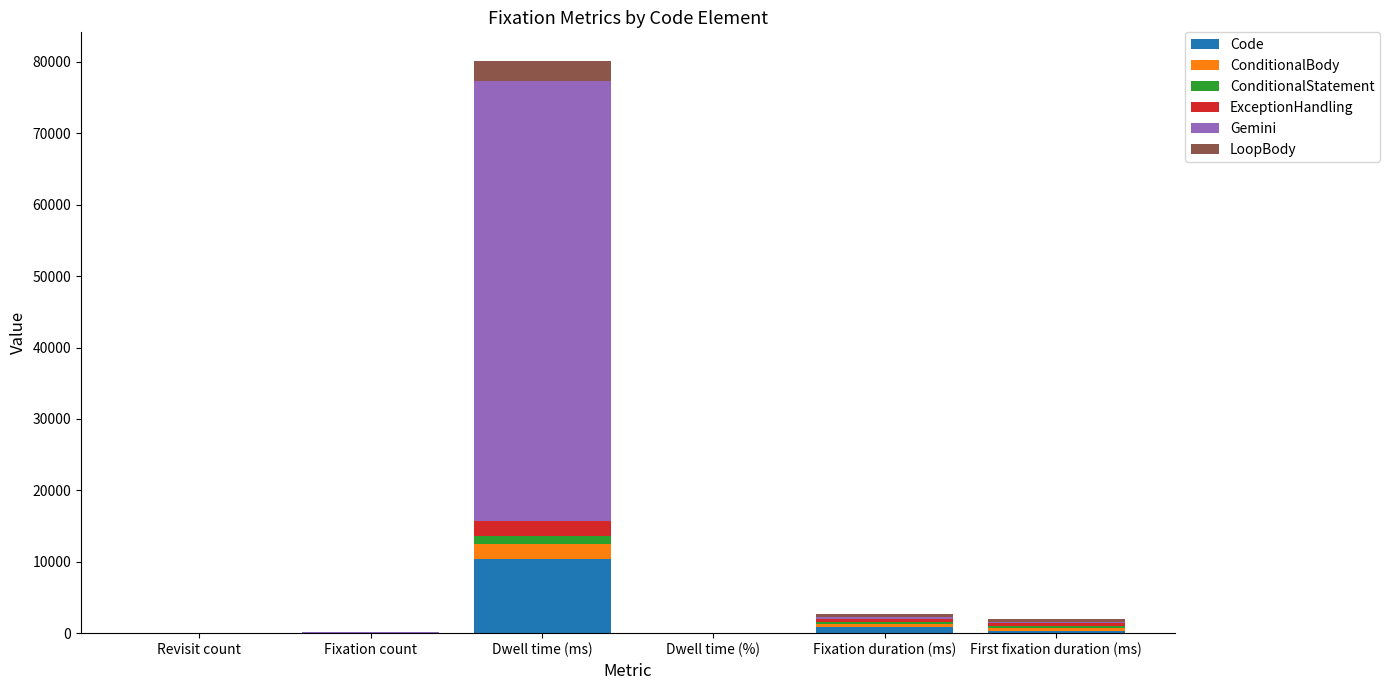

How many distinct data groups are displayed?

6